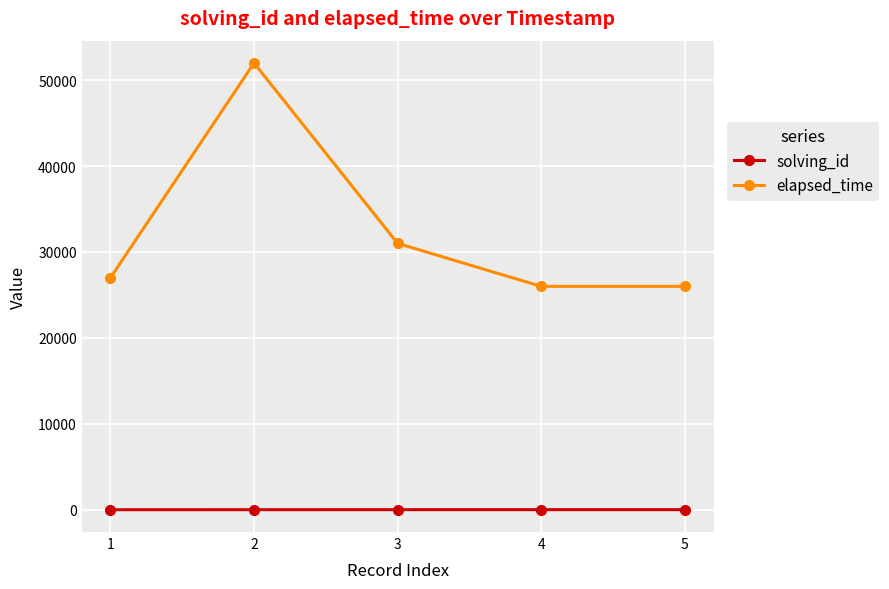

The solving_id series shows 2 at 2. True or false?

True